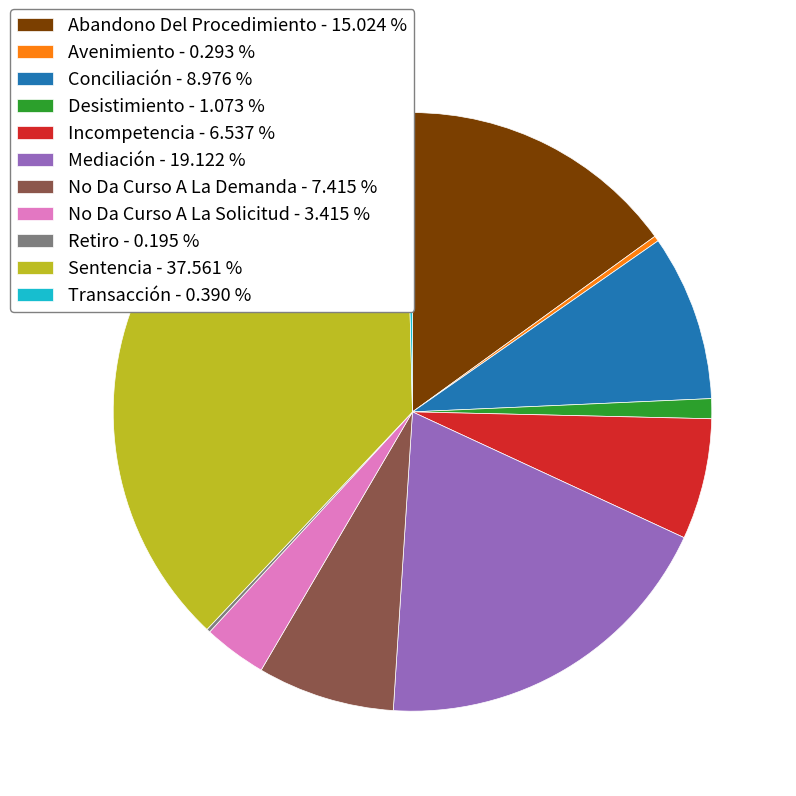

Which has a higher value, Sentencia - 37.561 % or Transacción - 0.390 %?

Sentencia - 37.561 %